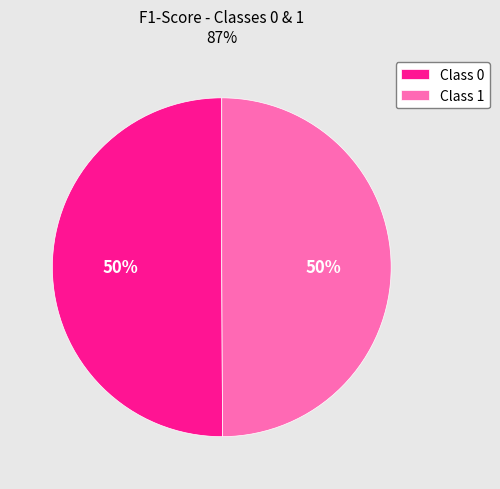

The Class 0 slice represents 50% of the pie. True or false?

True